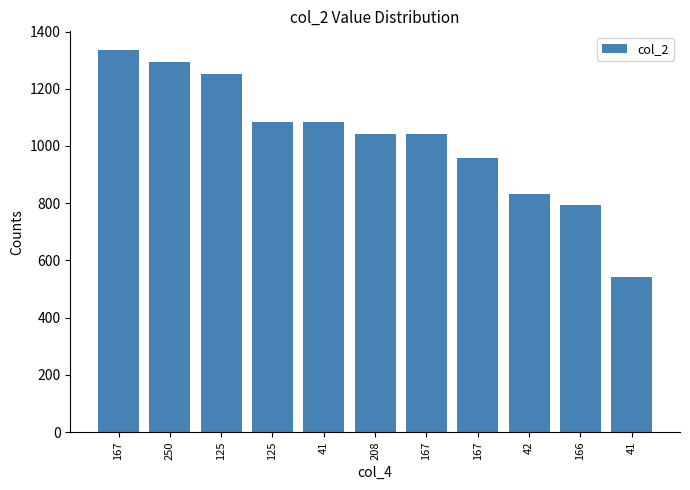

How many distinct data groups are displayed?

1